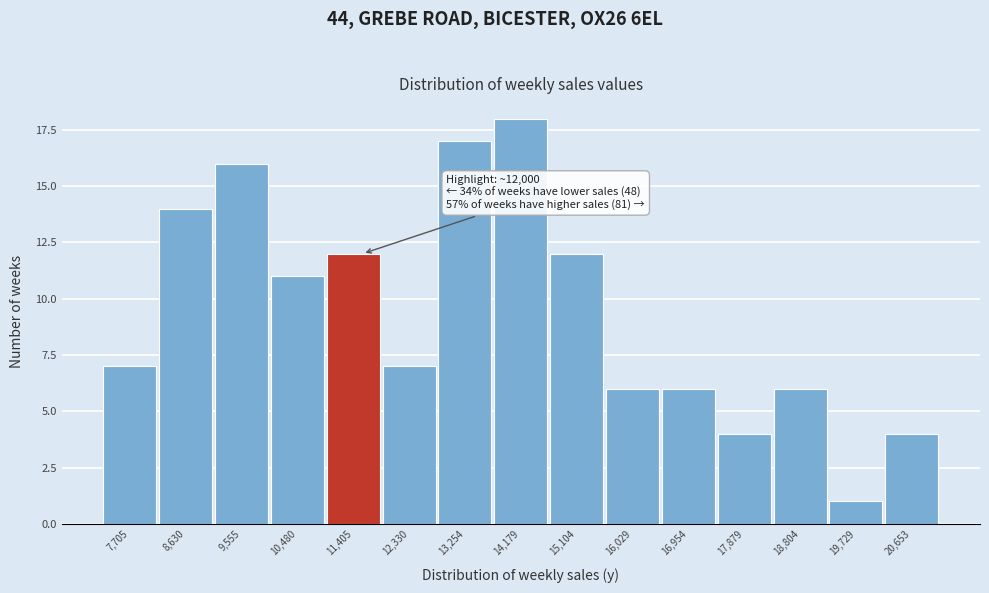

Reading right to left, list all the values displayed in this chart.

4	1	6	4	6	6	12	18	17	7	12	11	16	14	7